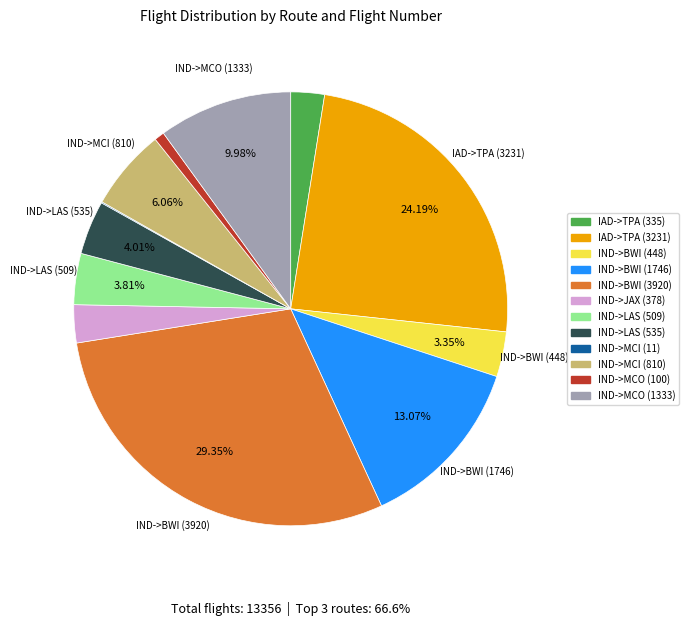

Do IND->MCO (1333) and IND->BWI (3920) together represent more than half of the pie?

No